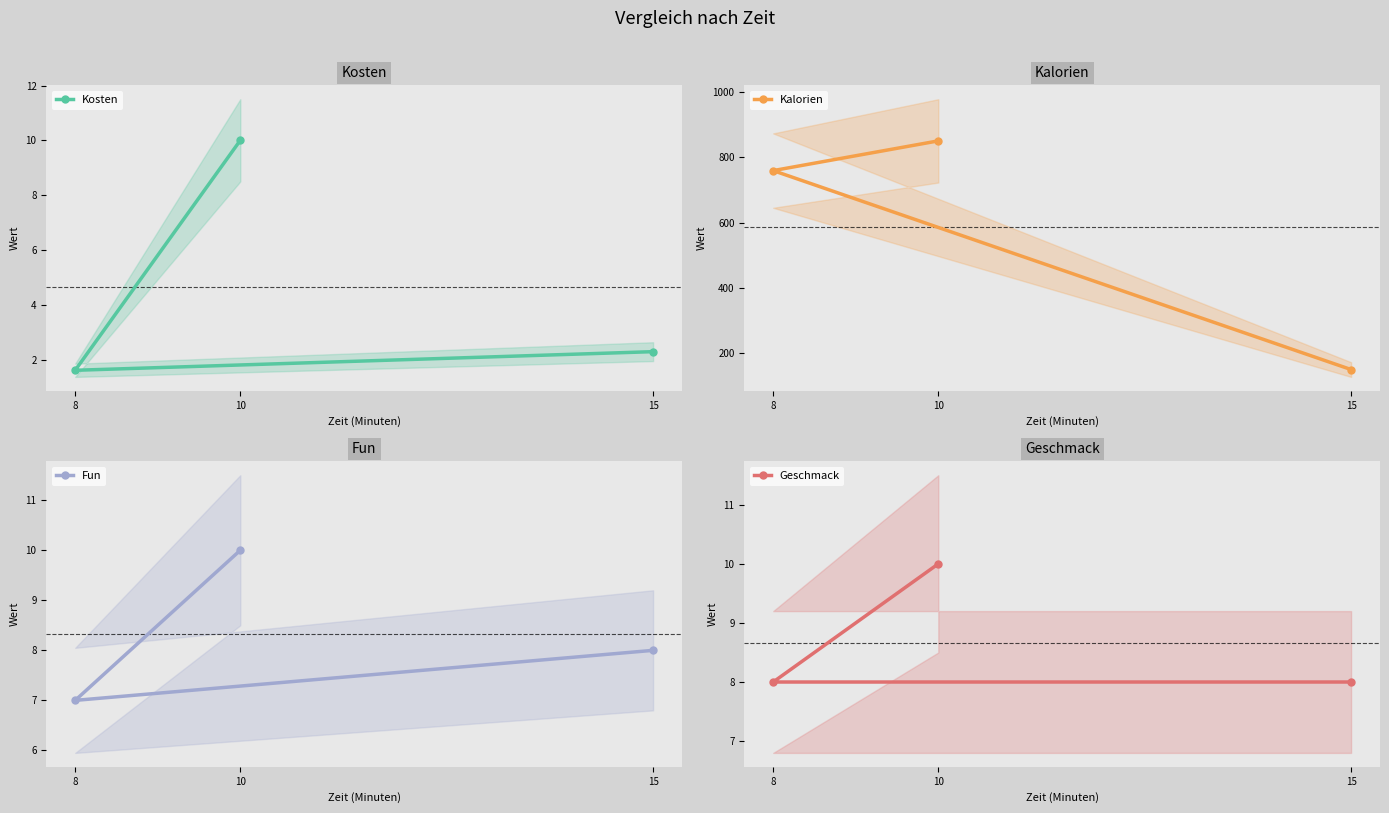

What is the value of the Fun point at the 1st from the left?

7